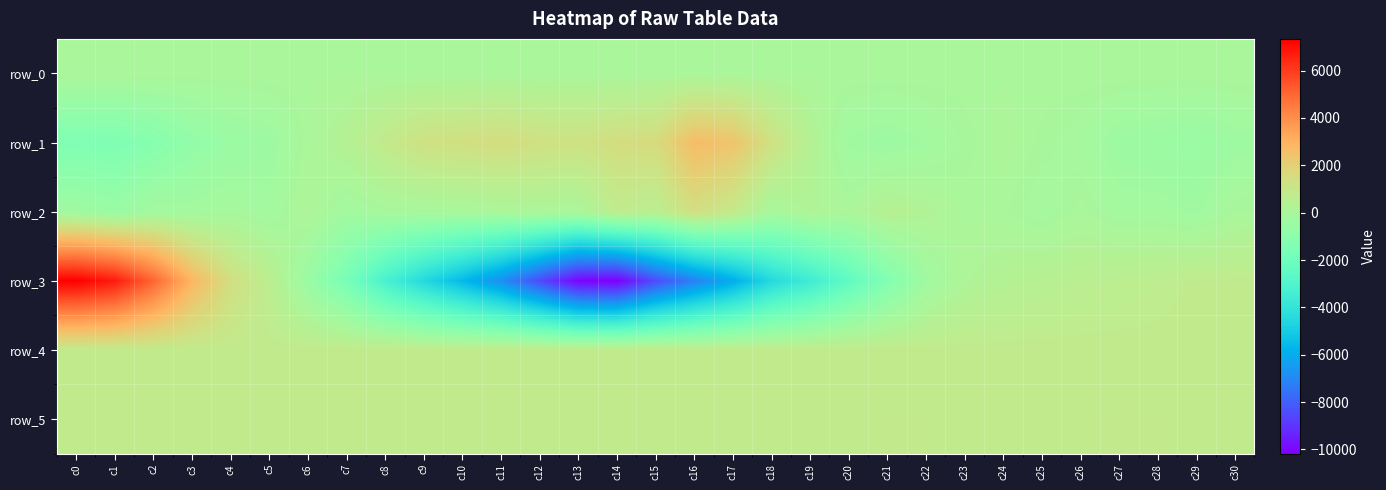

What is the difference between the maximum and second lowest values in the row_1 series?

4087.0